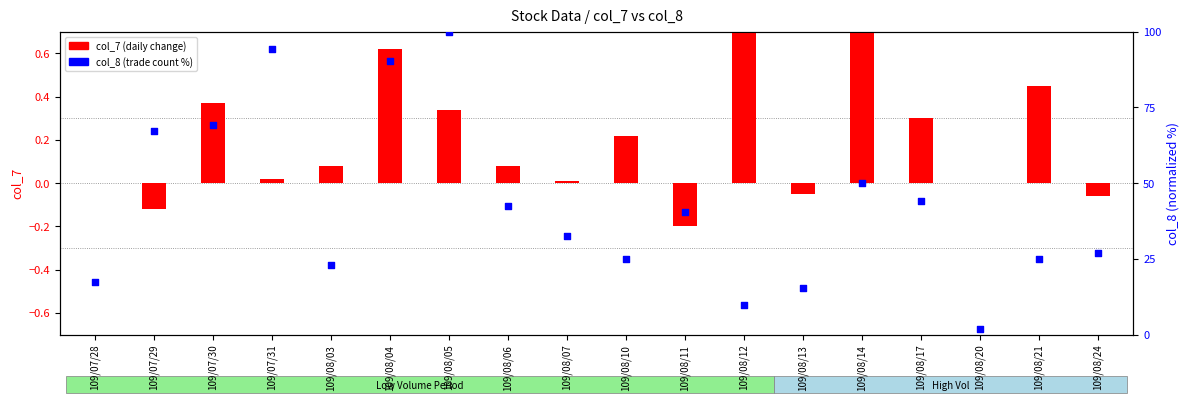

What is the total value across all series at 109/08/20?

1.9